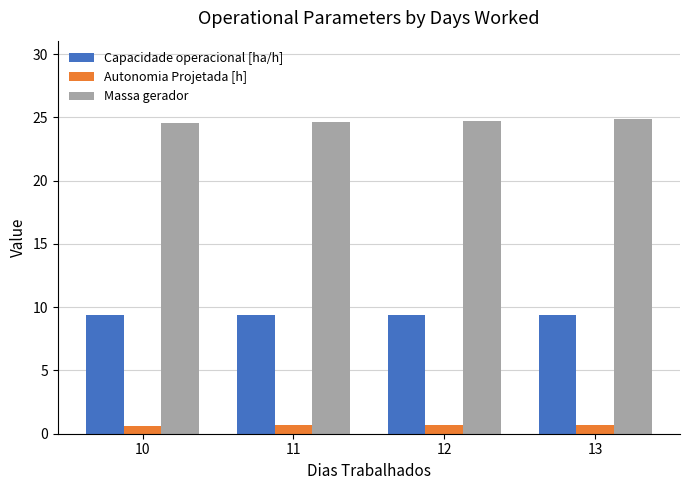

True or false: Capacidade operacional [ha/h] has a value of 3.5 at 11.

False